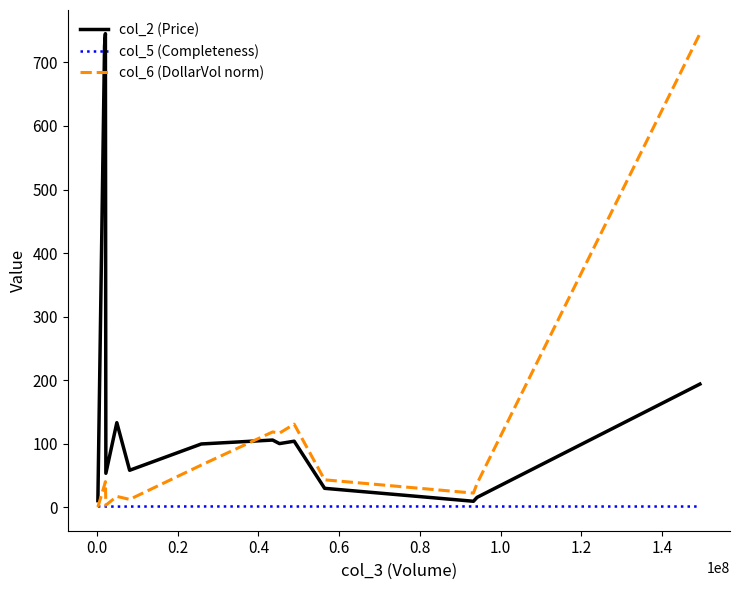

What are all the series names shown in the legend?

col_2 (Price), col_5 (Completeness), col_6 (DollarVol norm)